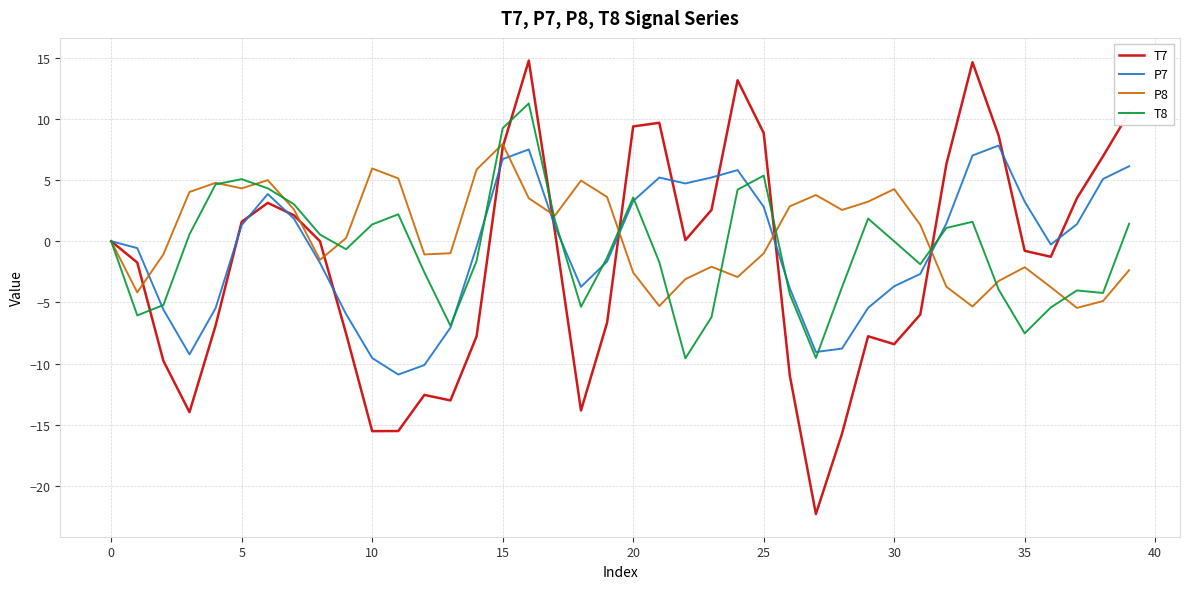

Which series has the widest spread of values?

T7